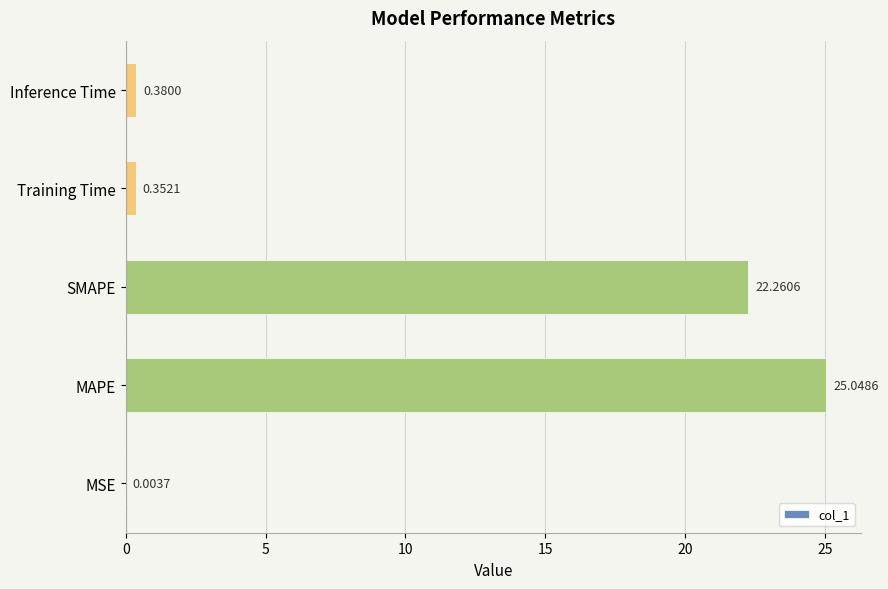

Which label corresponds to the largest value in the chart?

MAPE